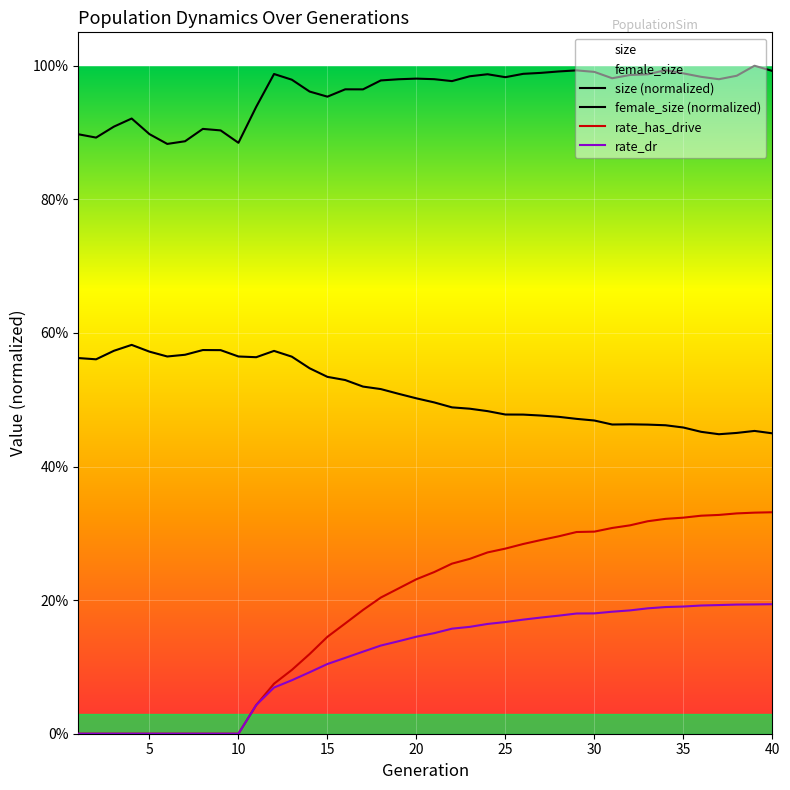

Between 13 and 12, which is larger?

12